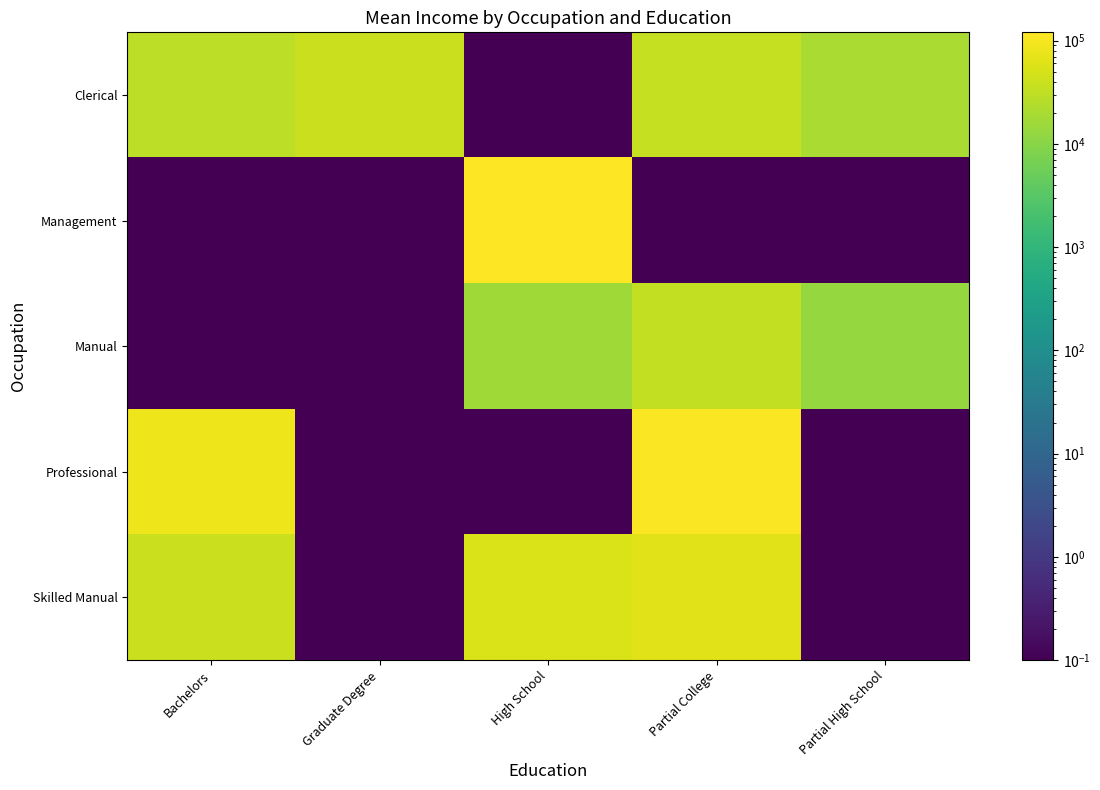

At how many categories does at least one series exceed 5401?

5